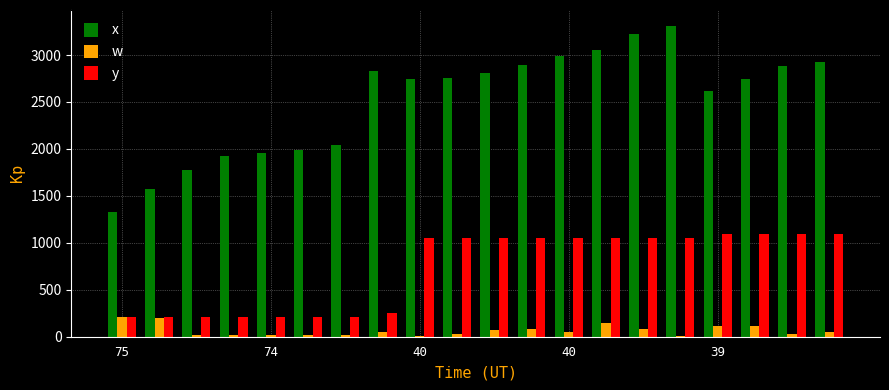

How many values in the y series are below 1052?

8